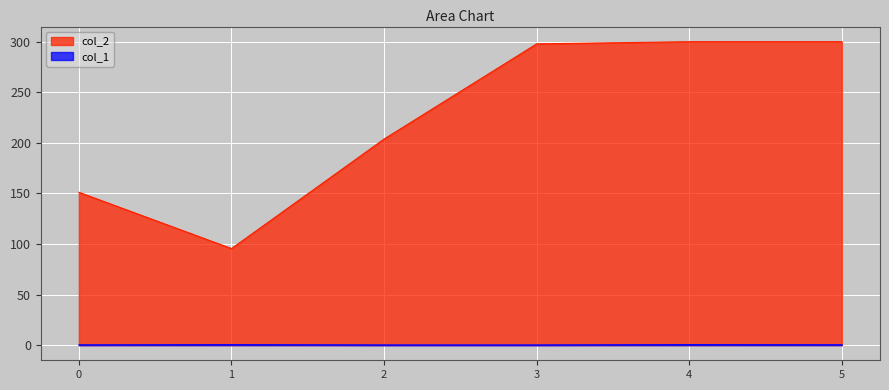

What is the sum of the col_2 values at 3 and 5?

597.9